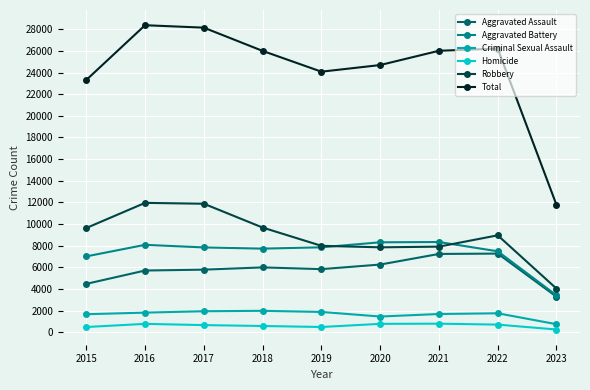

The value of Robbery at 2019 is 13234. True or false?

False